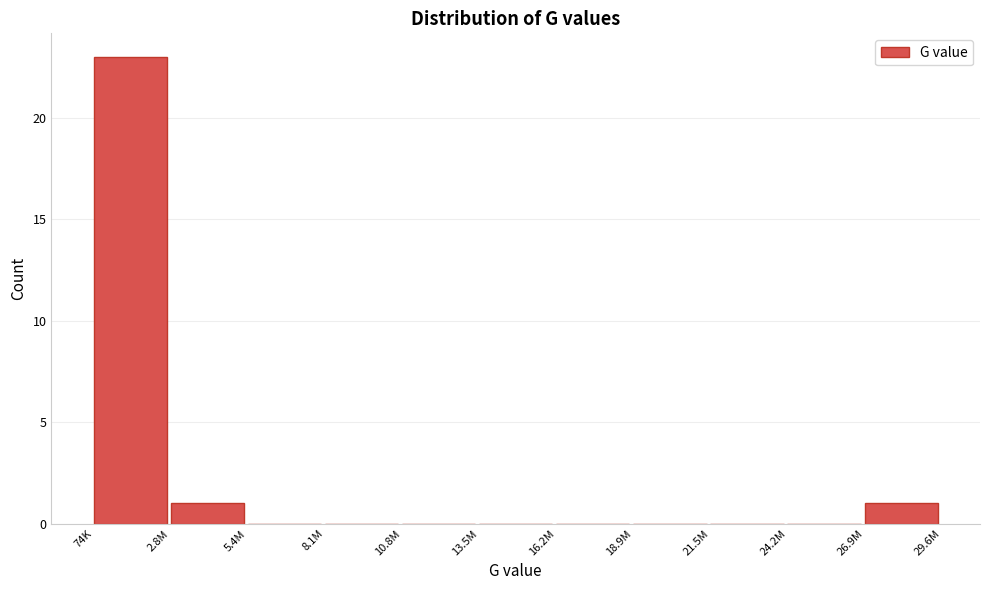

Reading right to left, list all the values displayed in this chart.

26.9M=1	24.2M=0	21.5M=0	18.9M=0	16.2M=0	13.5M=0	10.8M=0	8.1M=0	5.4M=0	2.8M=1	74K=23